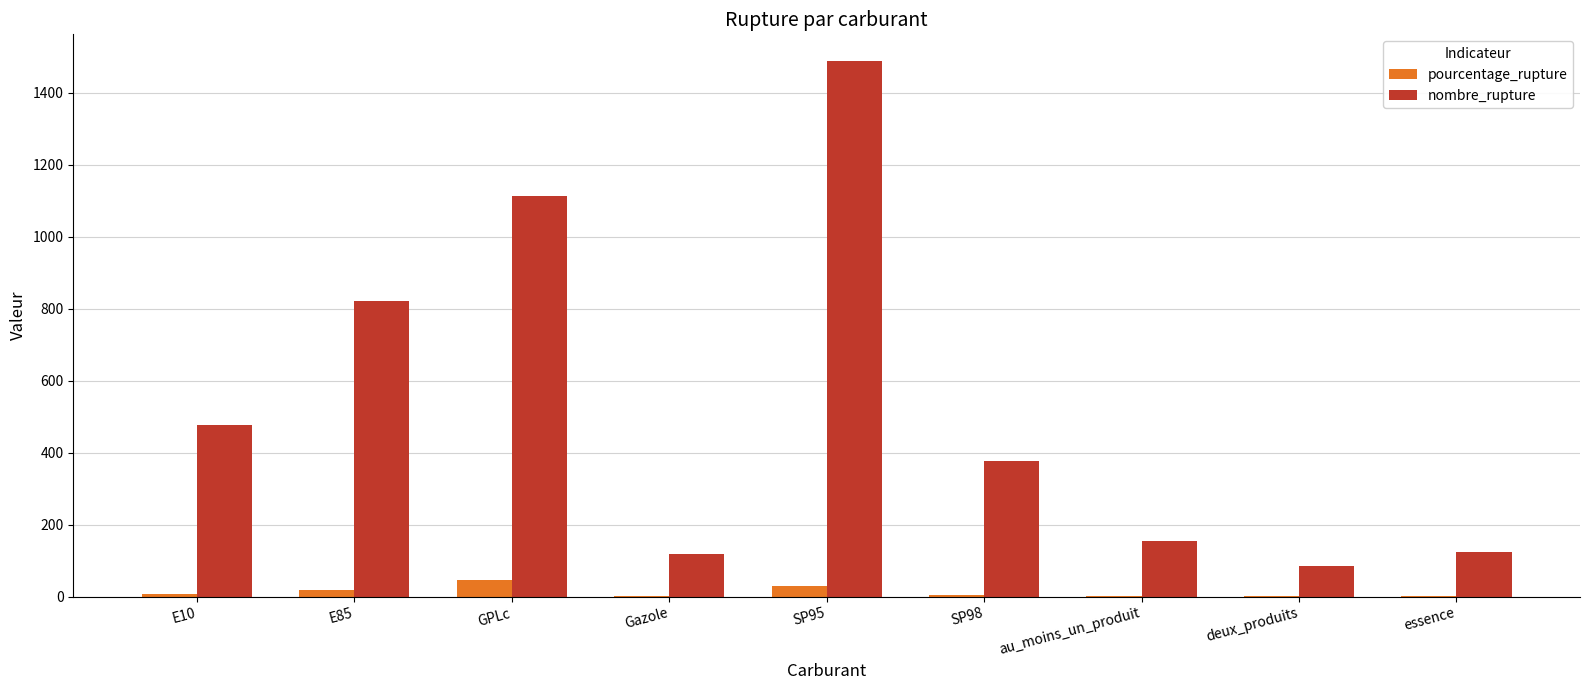

Where is nombre_rupture nearest to the value 787?

E85